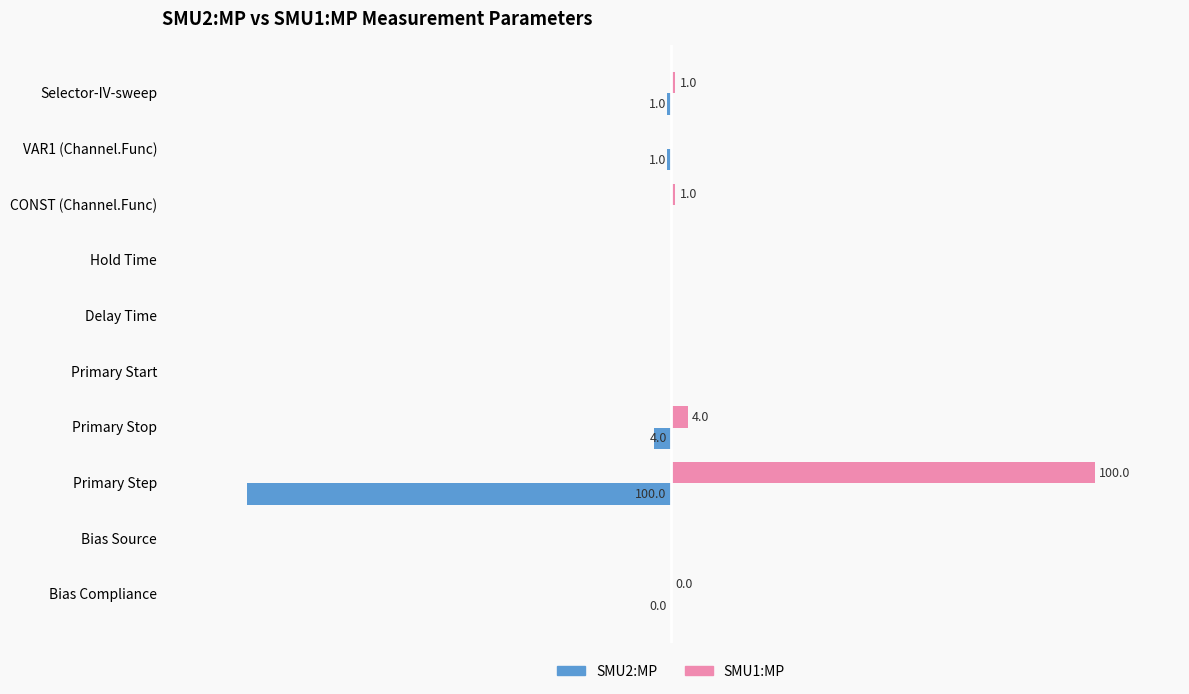

At which category is the sum across all series the highest?

CONST (Channel.Func)